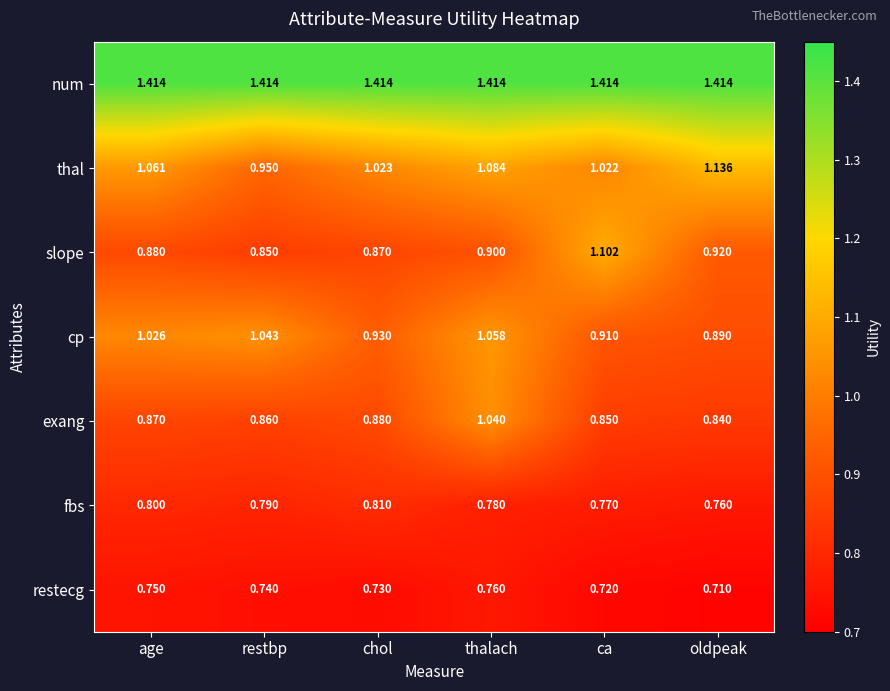

Where does the thal series first go above 1?

age